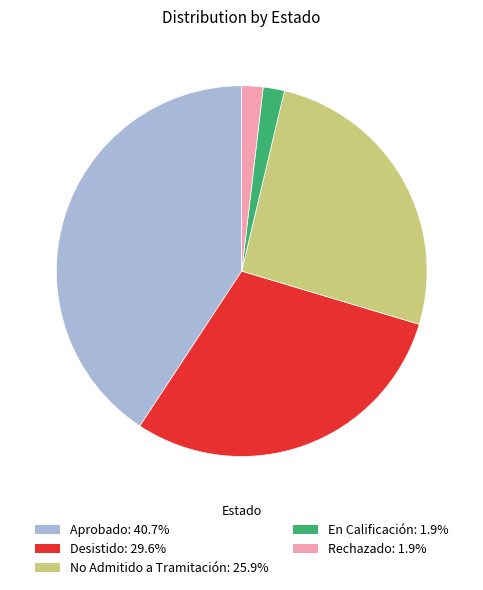

Combined, do Rechazado: 1.9% and Desistido: 29.6% account for over 50%?

No